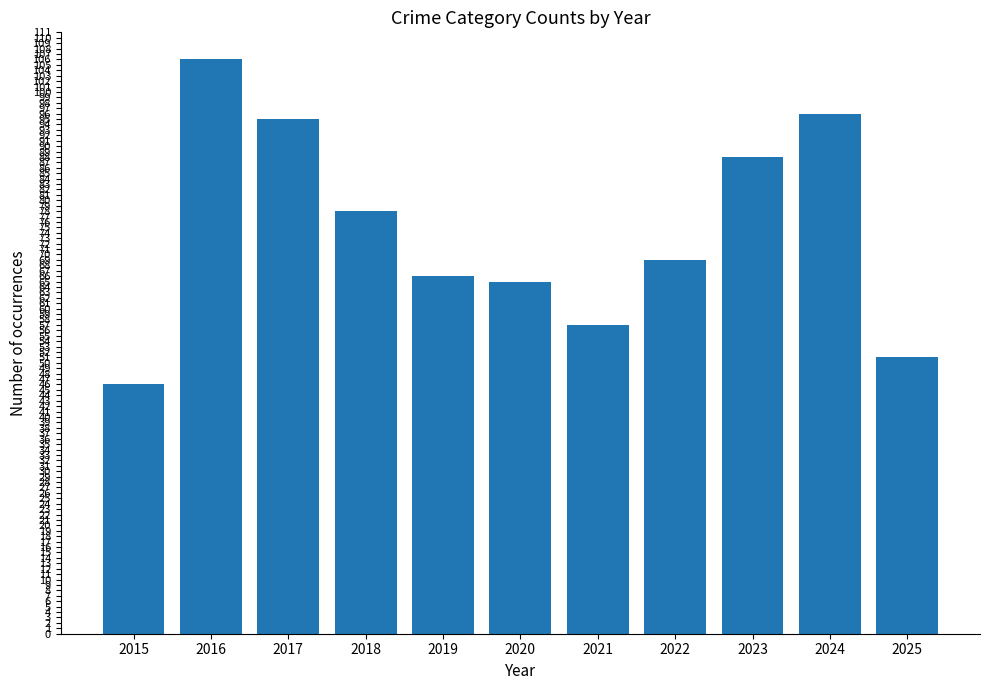

Which has a higher value, 2020 or 2015?

2020